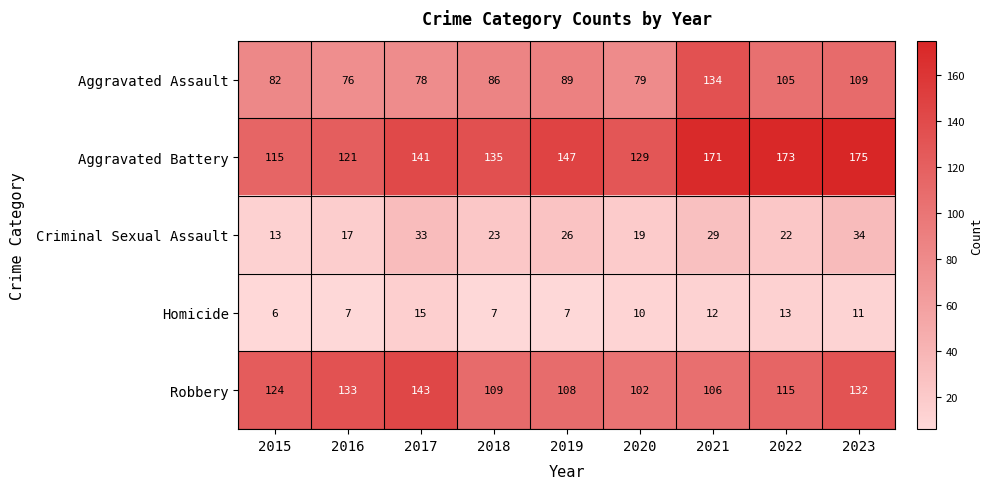

What is the minimum value shown in the chart?

6